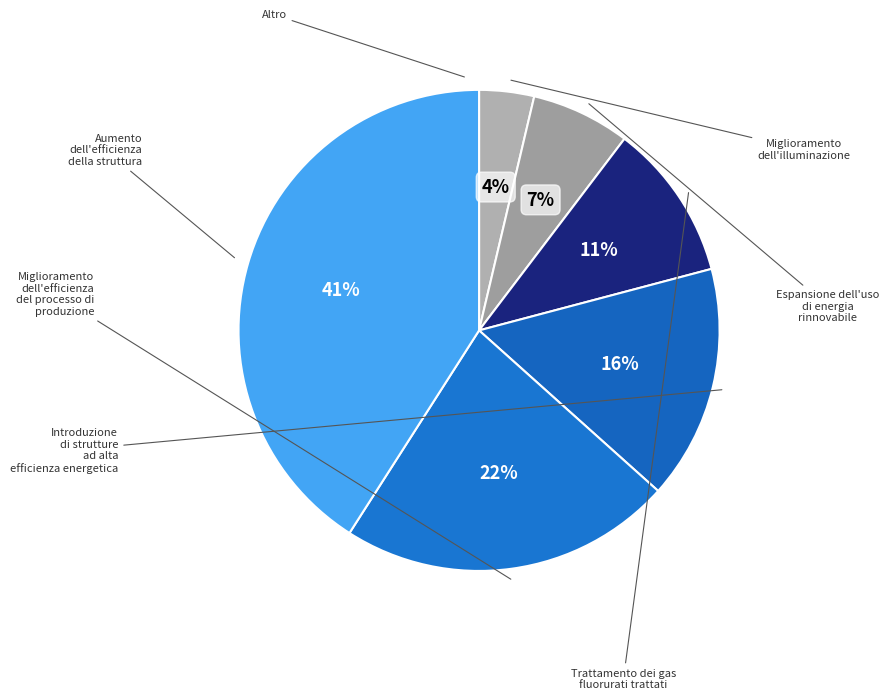

Does any single category account for the majority?

No